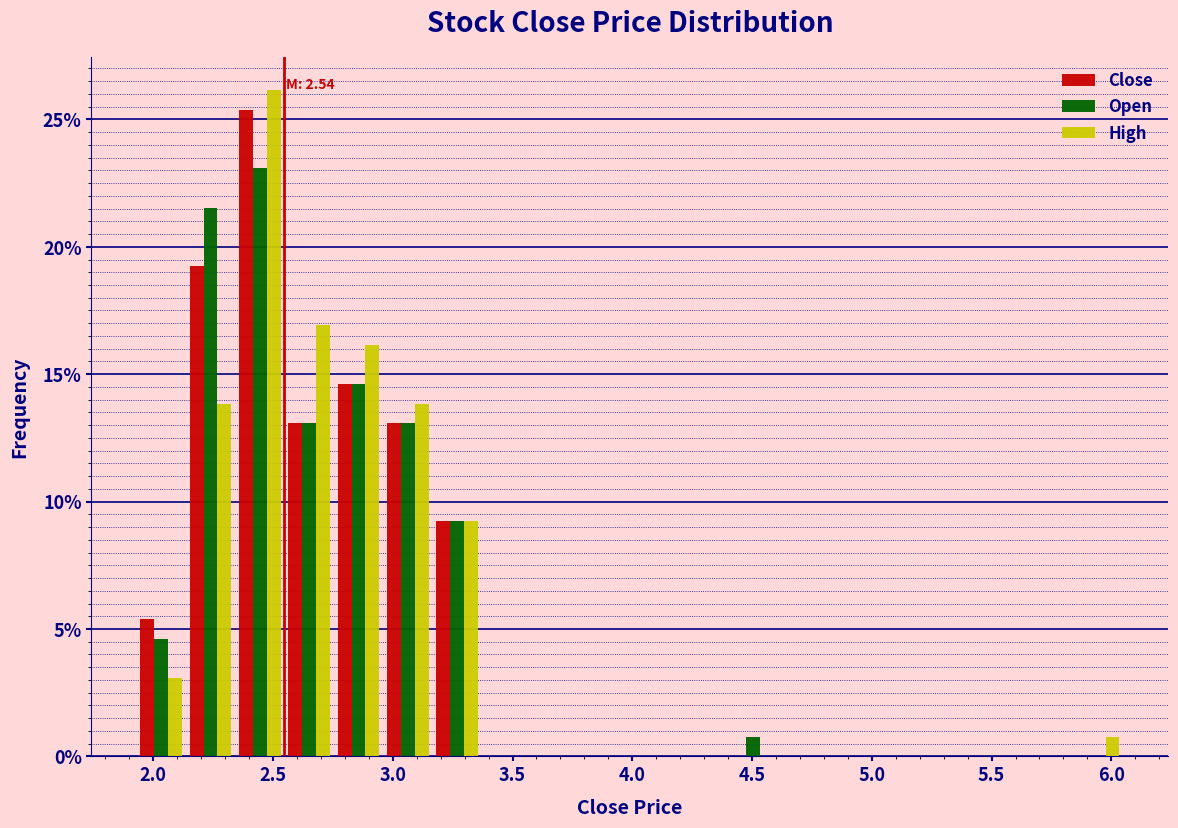

In the High series, which range on the x-axis has the tallest bar?

2.35 to 2.55